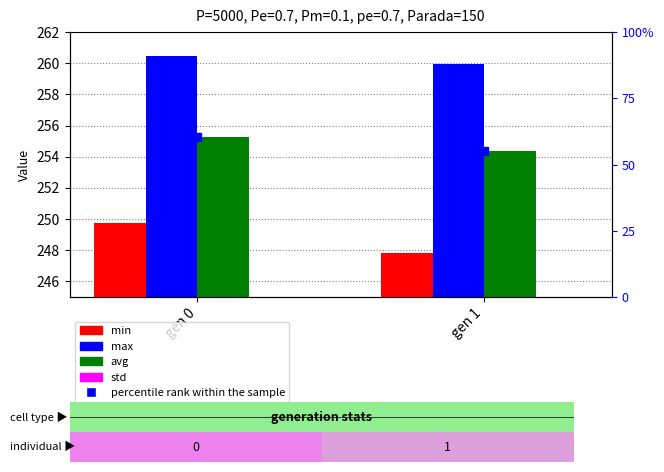

At which category is the sum across all series the highest?

gen 0